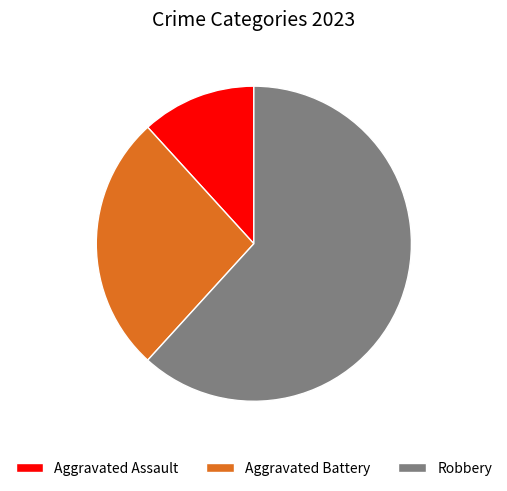

Which has a higher value, Robbery or Aggravated Battery?

Robbery